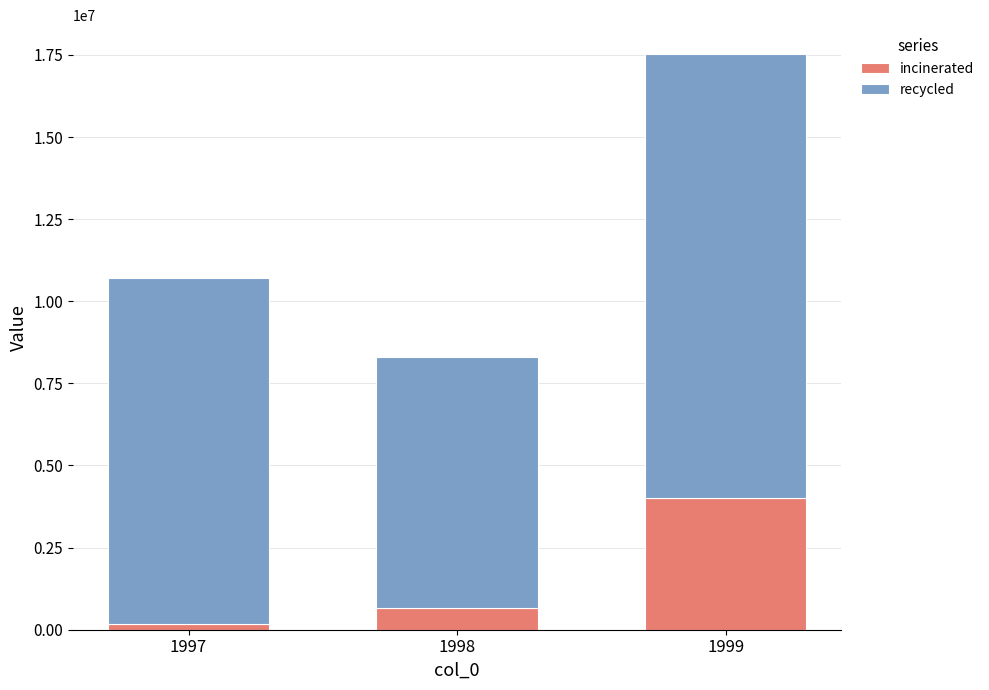

What is the difference between the maximum and minimum values in the incinerated series?

3821604